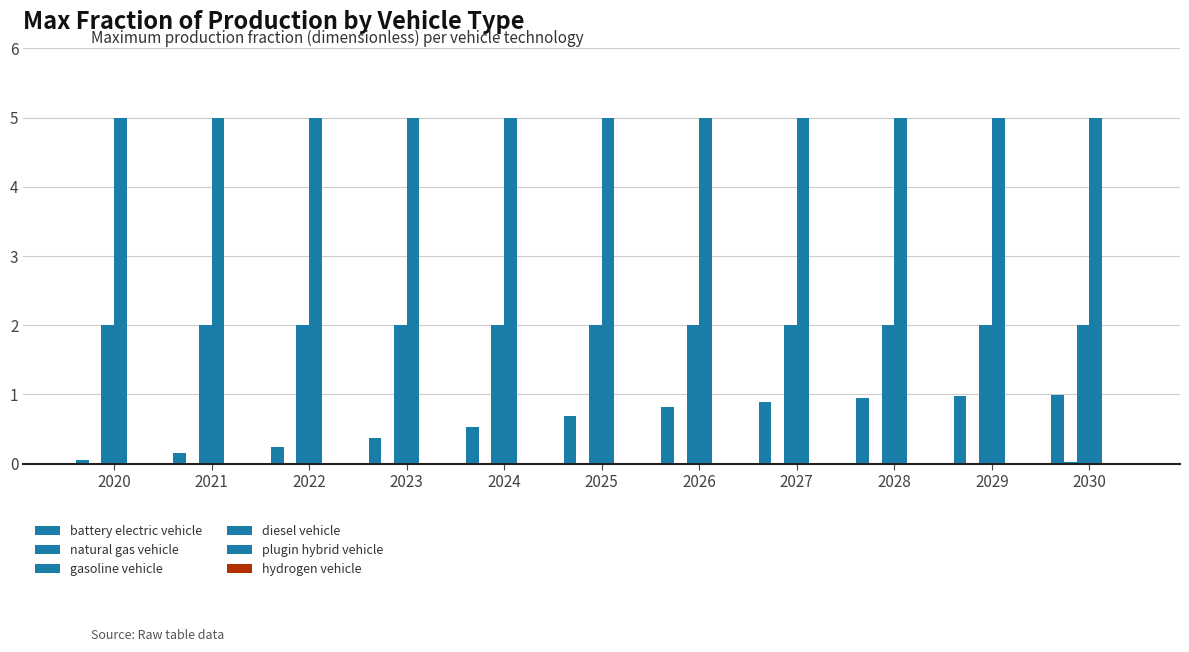

Reading right to left, what are all the values shown in this chart?

battery electric vehicle: 1.0	1.0	0.9	0.9	0.8	0.7	0.5	0.4	0.2	0.2	0.1
natural gas vehicle: 0.0	0.0	0.0	0.0	0.0	0.0	0.0	0.0	0.0	0.0	0.0
gasoline vehicle: 2.0	2.0	2.0	2.0	2.0	2.0	2.0	2.0	2.0	2.0	2.0
diesel vehicle: 5.0	5.0	5.0	5.0	5.0	5.0	5.0	5.0	5.0	5.0	5.0
plugin hybrid vehicle: 0.0	0.0	0.0	0.0	0.0	0.0	0.0	0.0	0.0	0.0	0.0
hydrogen vehicle: 0.0	0.0	0.0	0.0	0.0	0.0	0.0	0.0	0.0	0.0	0.0